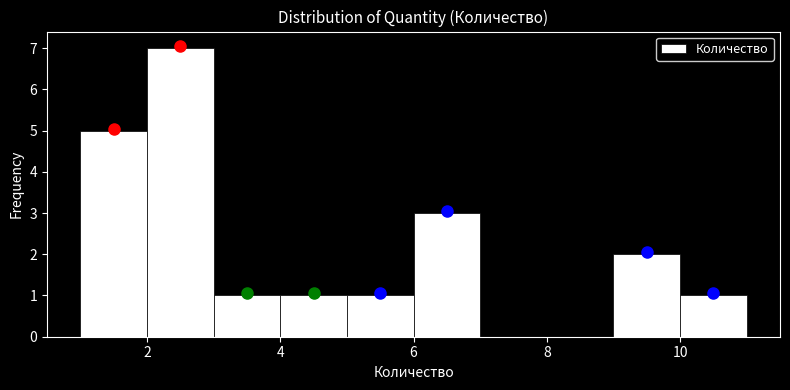

What is the height of the bar covering 5 to 6 on the x-axis? The values are not printed on the chart, so give them approximately, as read against the axis.

1